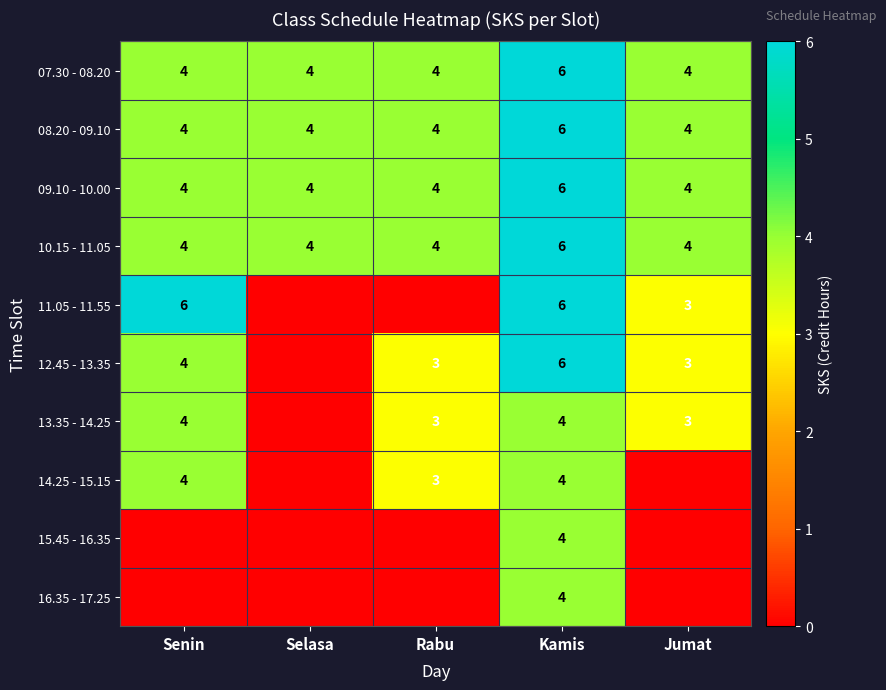

The 15.45 - 16.35 series shows 5 at Kamis. True or false?

False